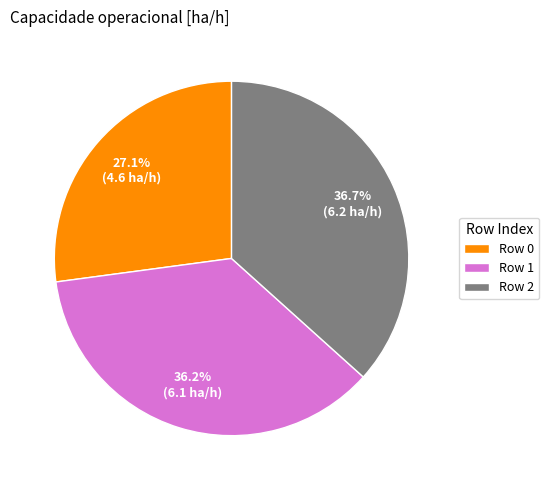

What is the smallest slice in the pie chart?

Row 0